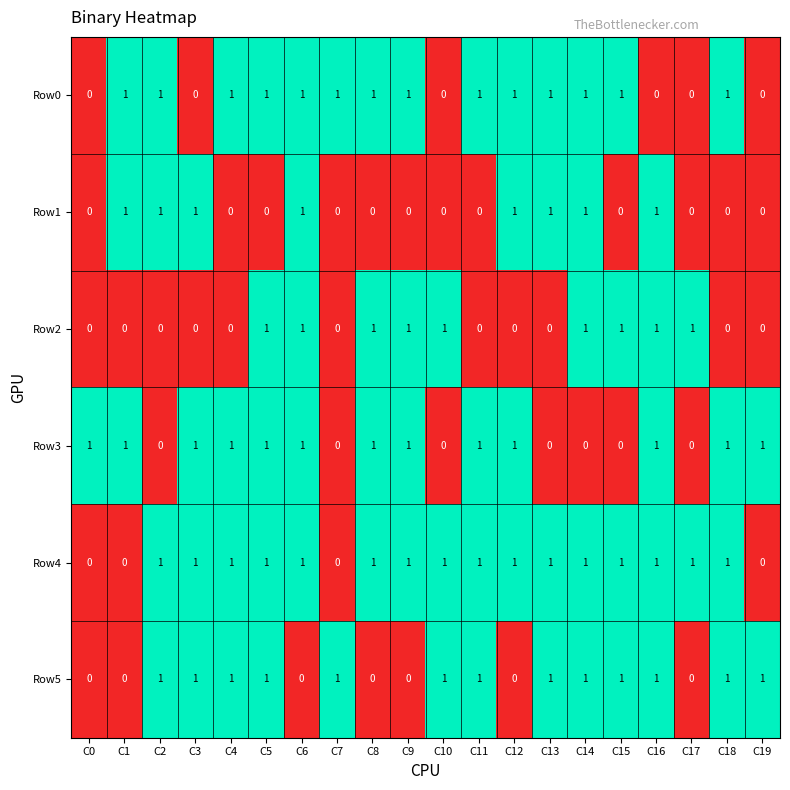

The value of Row0 at C3 is 0. True or false?

True